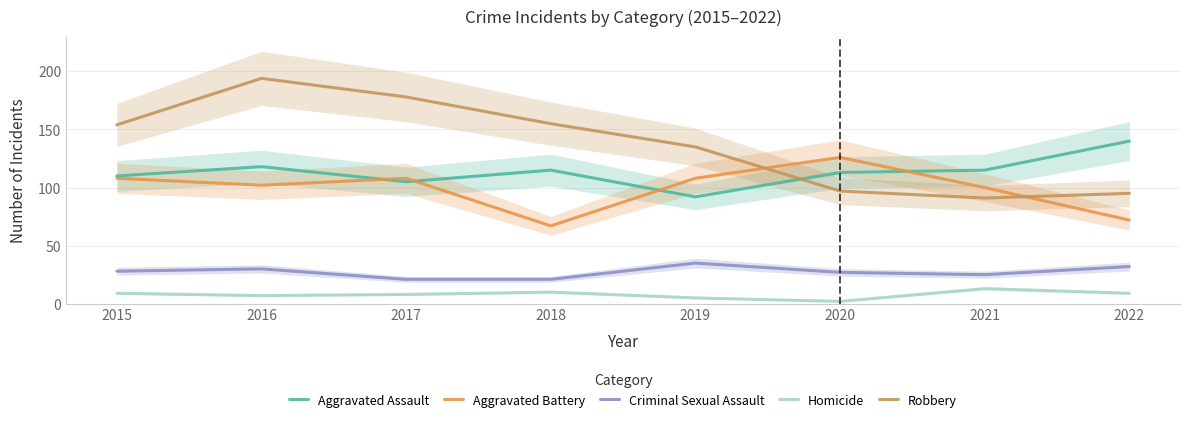

The Robbery series shows 91 at 2021. True or false?

True